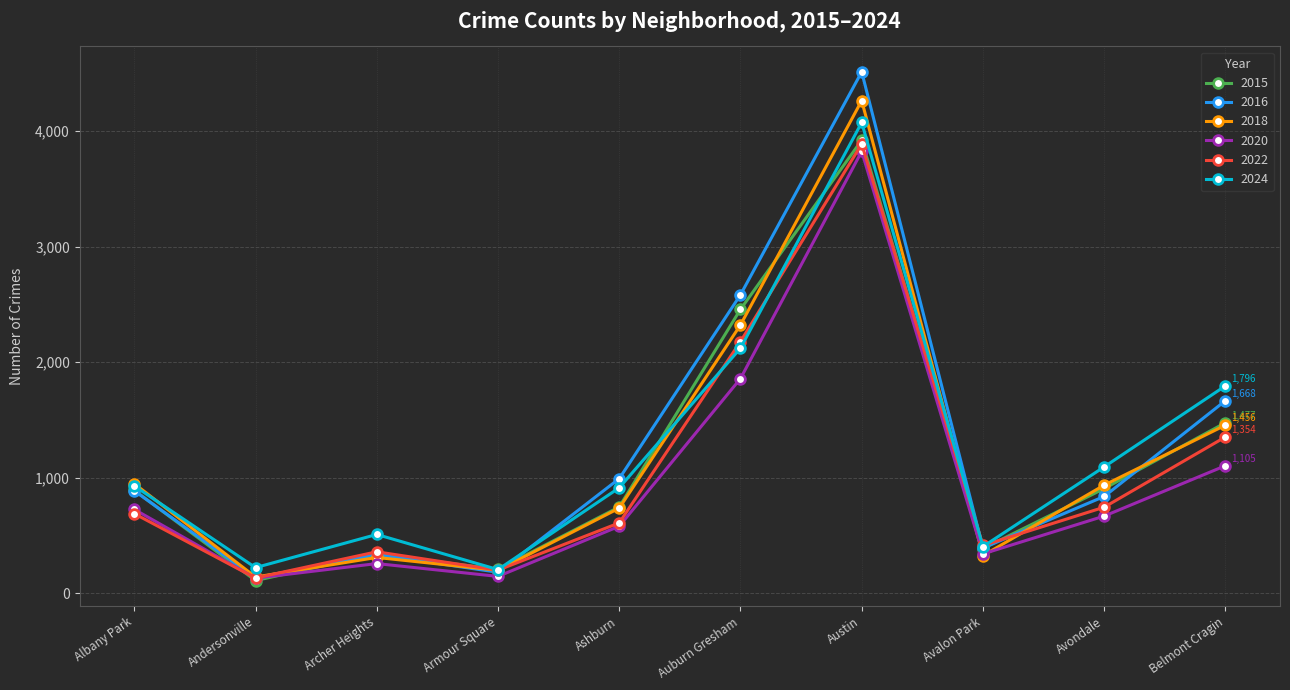

At which label is 2022 closest to 2011?

Auburn Gresham